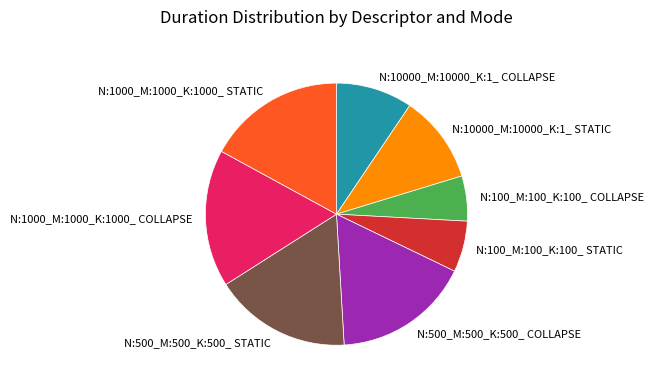

Do N:500_M:500_K:500_ COLLAPSE and N:100_M:100_K:100_ COLLAPSE together represent more than half of the pie?

No